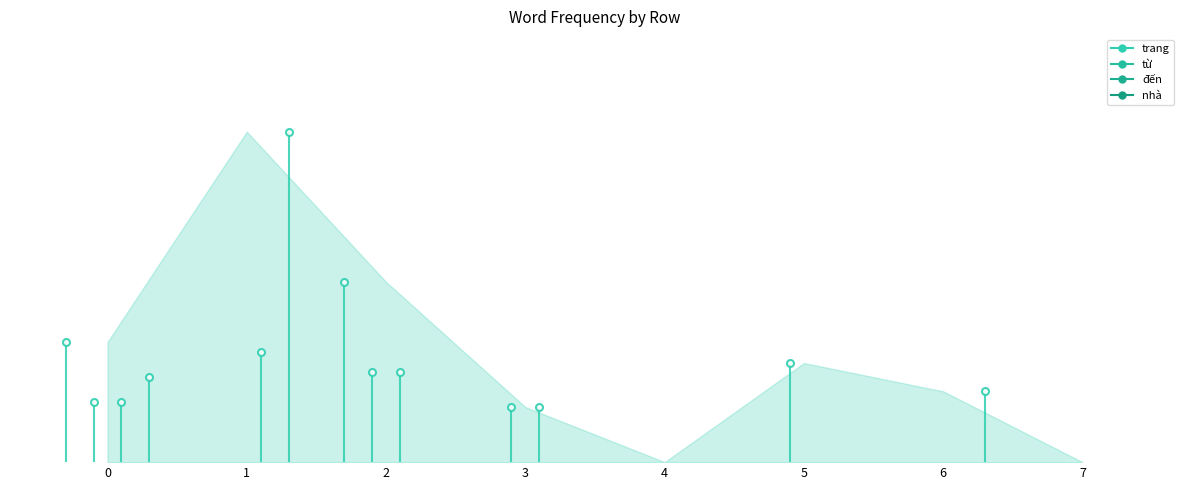

At which category is the sum across all series the highest?

1